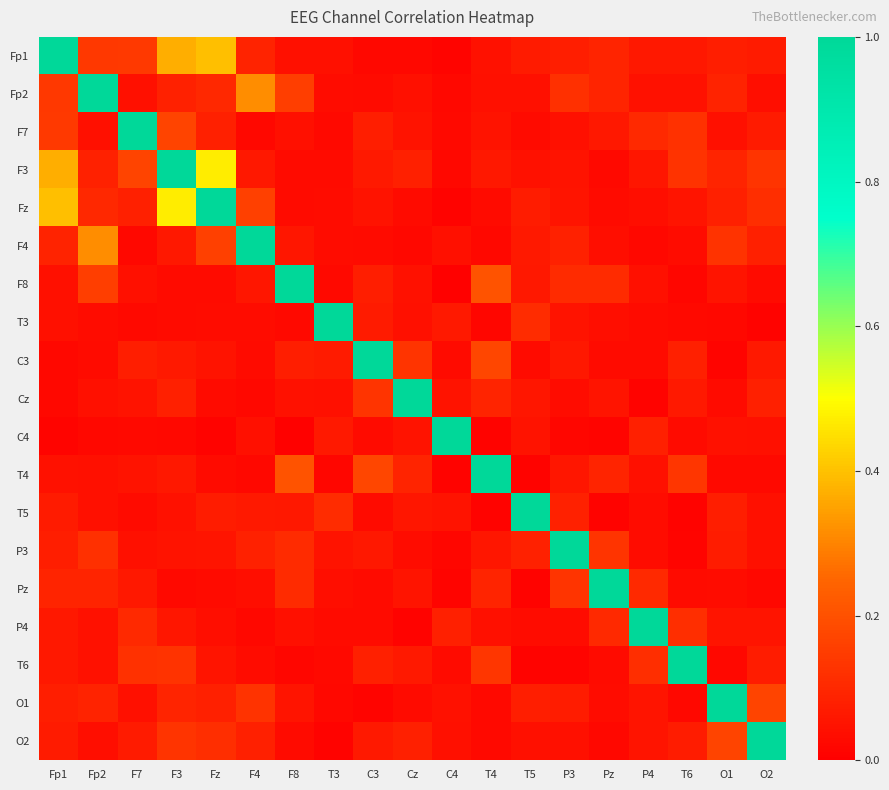

At which category does the chart reach its peak across all series?

Fp1